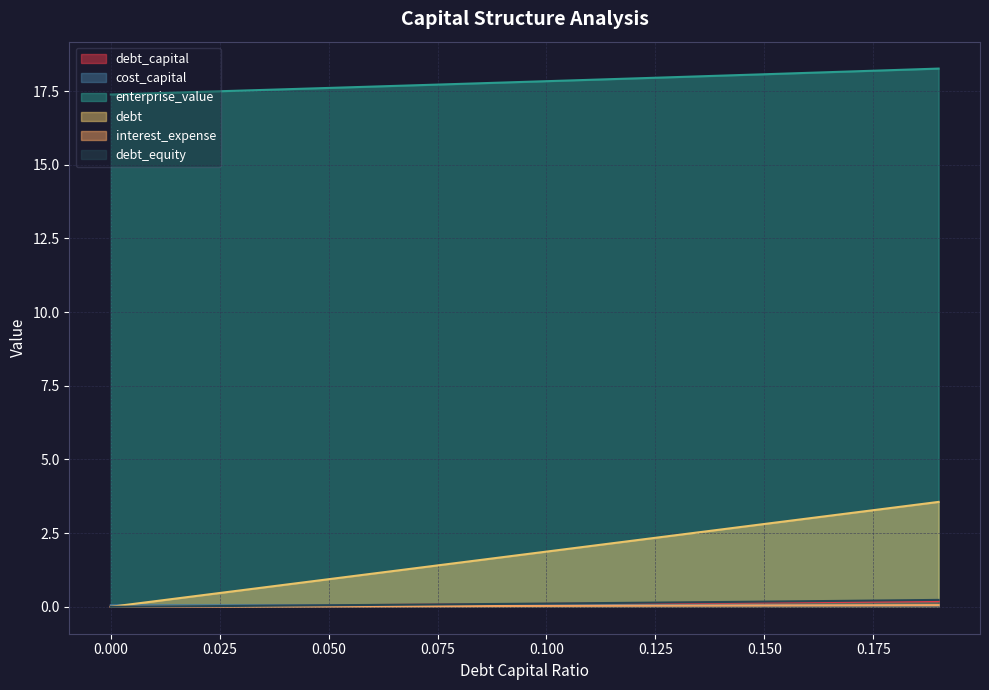

Which series has the widest spread of values?

debt